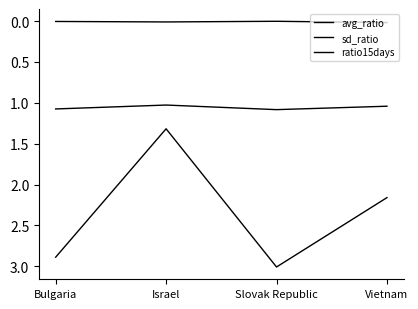

Is it true that avg_ratio equals 1.1 at Bulgaria?

True